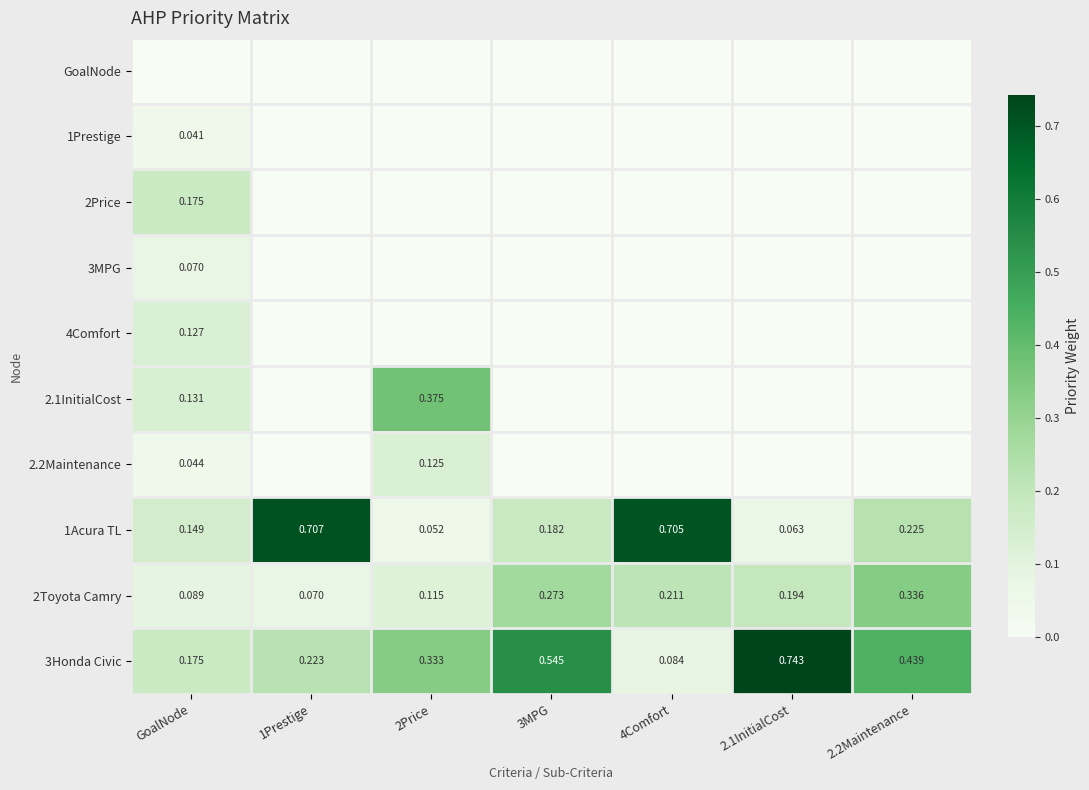

The 2.2Maintenance series shows 0.0 at 2.1InitialCost. True or false?

True